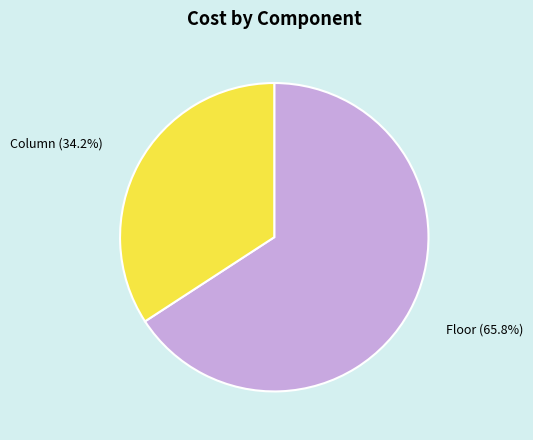

What portion of the pie excludes Floor?

34.2%